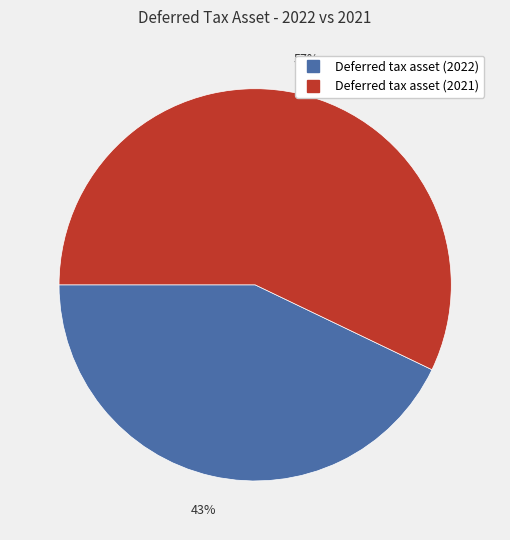

Which category has the biggest portion of the pie?

Deferred tax asset (2021)